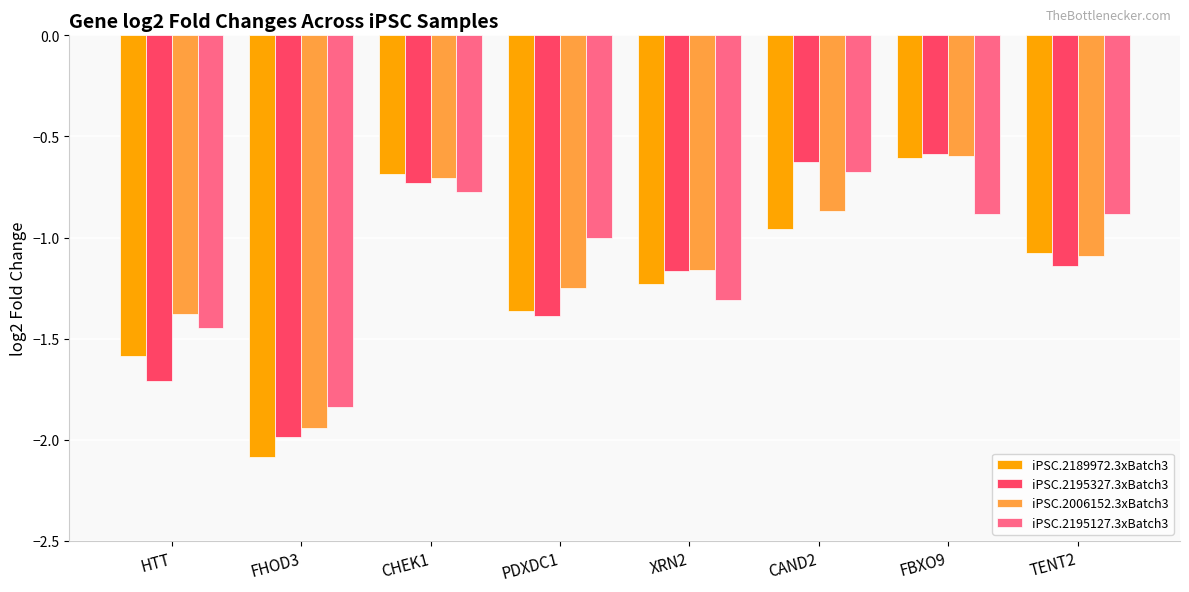

What is the difference between the second highest and minimum values in the iPSC.2189972.3xBatch3 series?

1.4